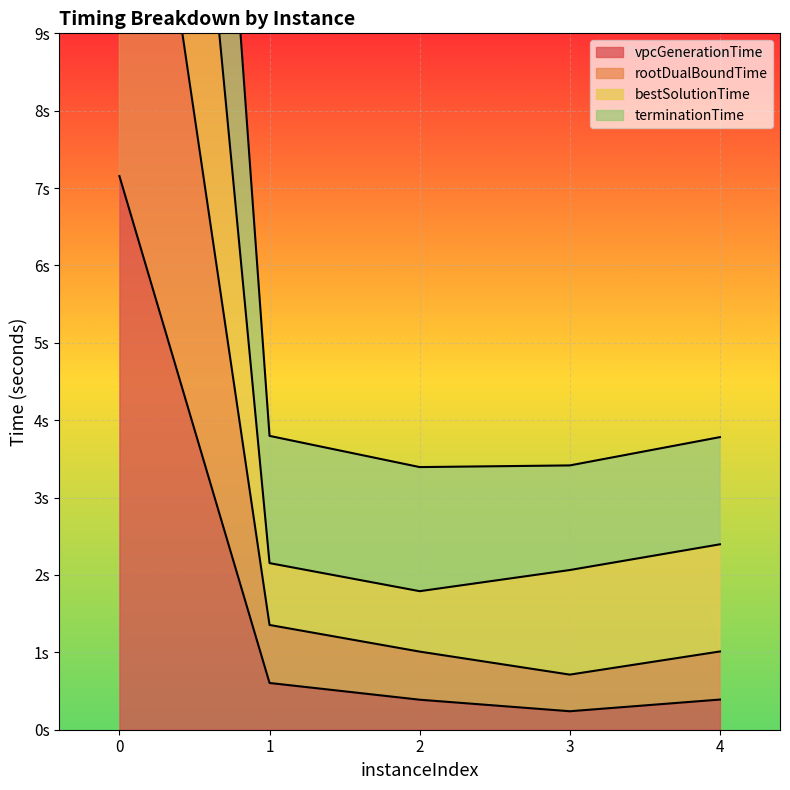

True or false: bestSolutionTime and terminationTime intersect in this chart.

False